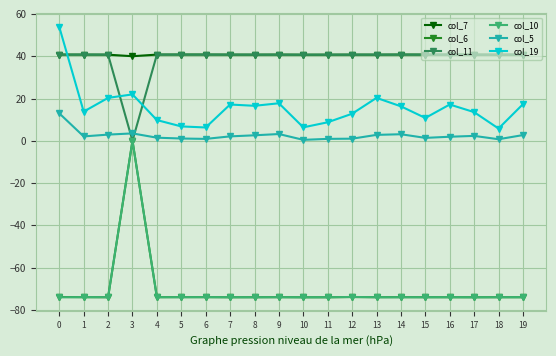

At how many categories does at least one series exceed 0?

20